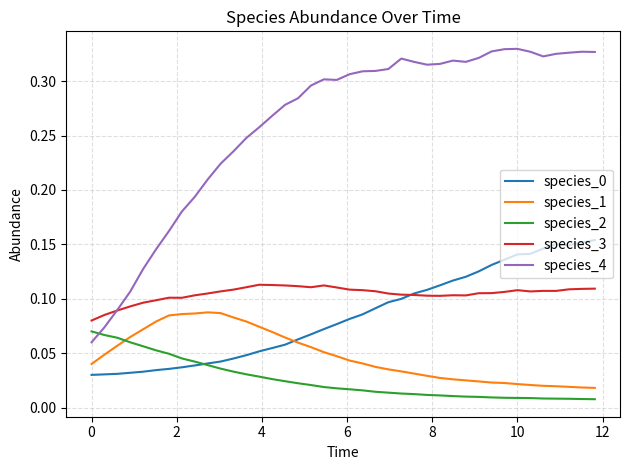

How many species_2 values are between 0 and 1?

40